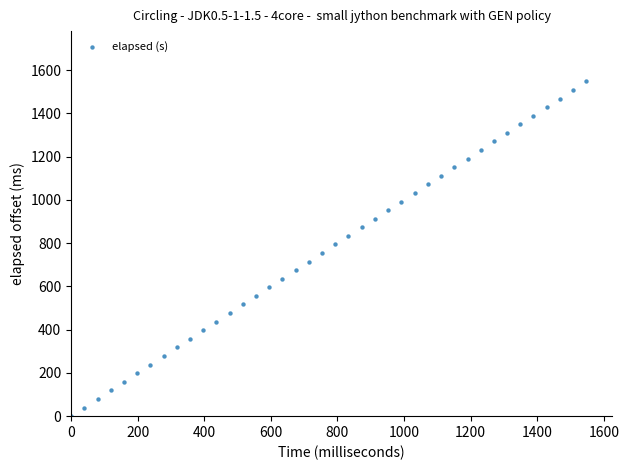

What is the range of Y values (max minus min)?

1548